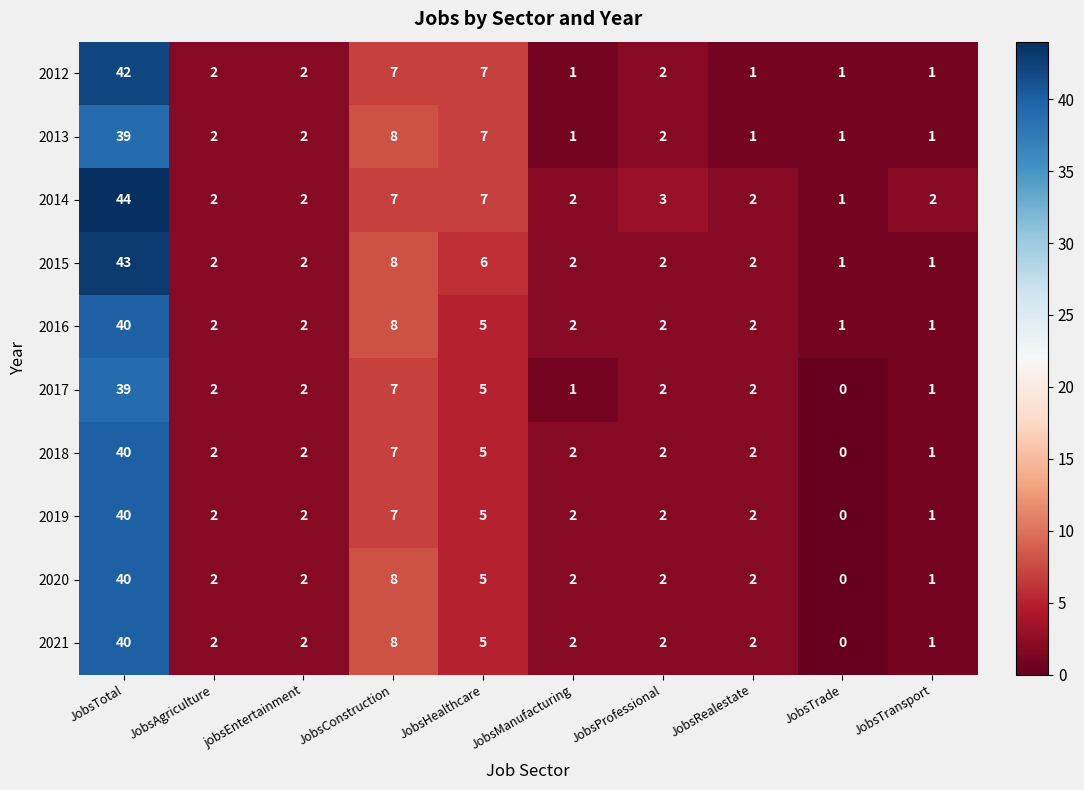

The 2014 series shows 44 at JobsTotal. True or false?

True